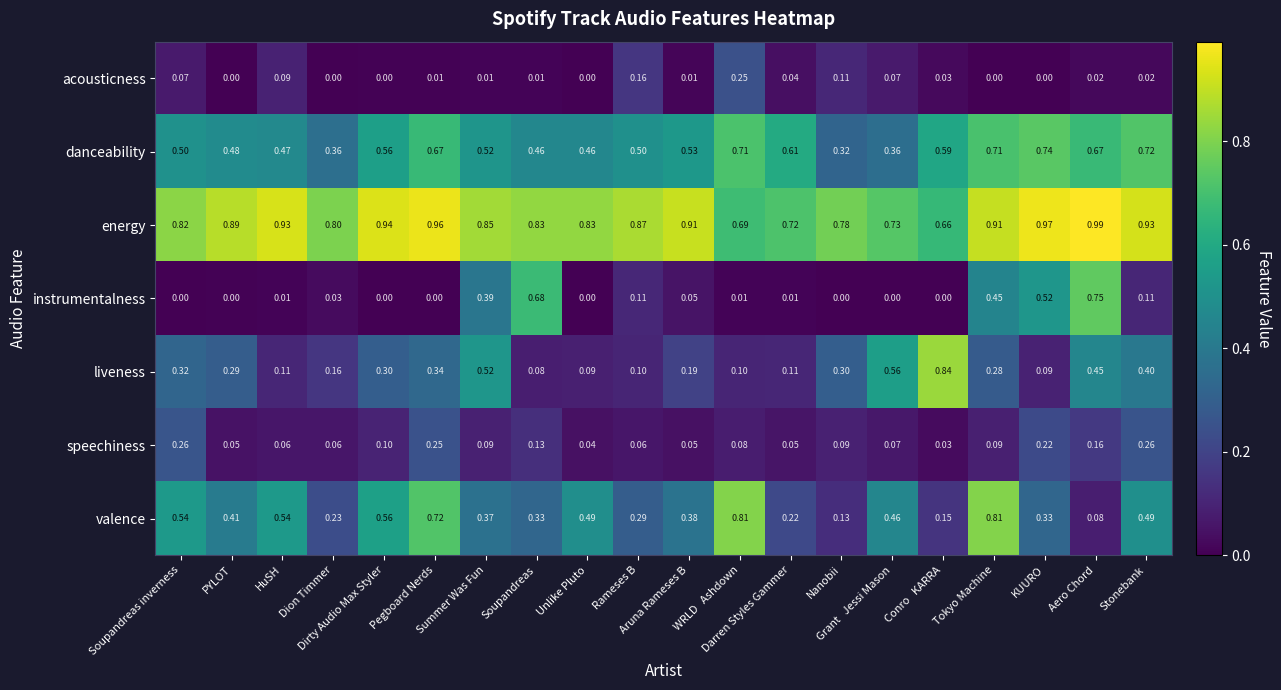

List the series in order of their peak value, lowest first.

acousticness, speechiness, danceability, instrumentalness, valence, liveness, energy